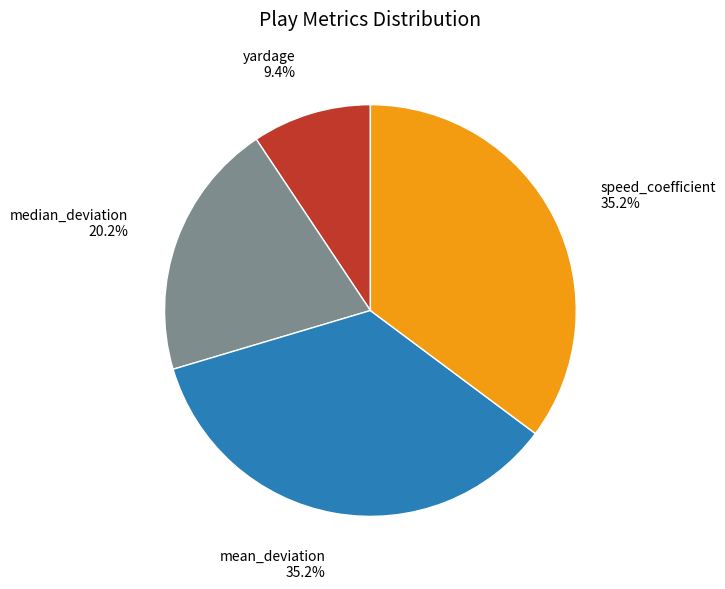

Is there any slice that represents more than half of the pie?

No